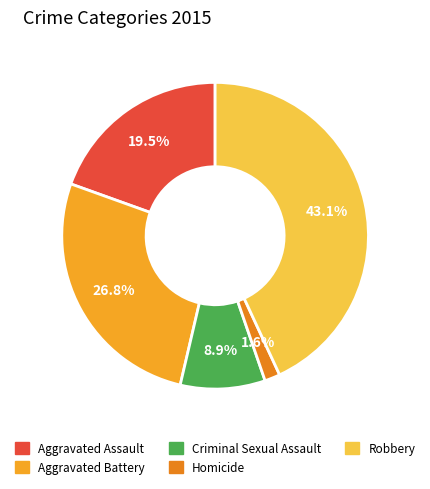

To the nearest percent, what is the difference between the Criminal Sexual Assault and Aggravated Assault slice percentages?

11%